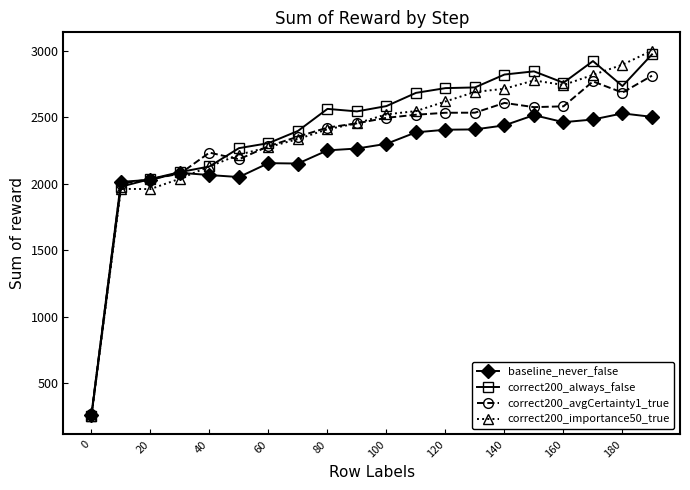

What is the value of the baseline_never_false point at the 17th from the left?

2462.7